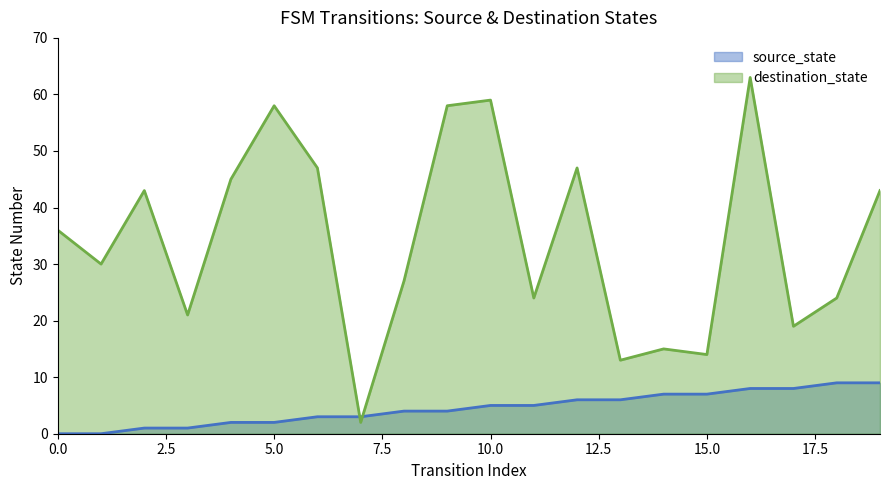

What is the difference between the highest and lowest values at 13?

7